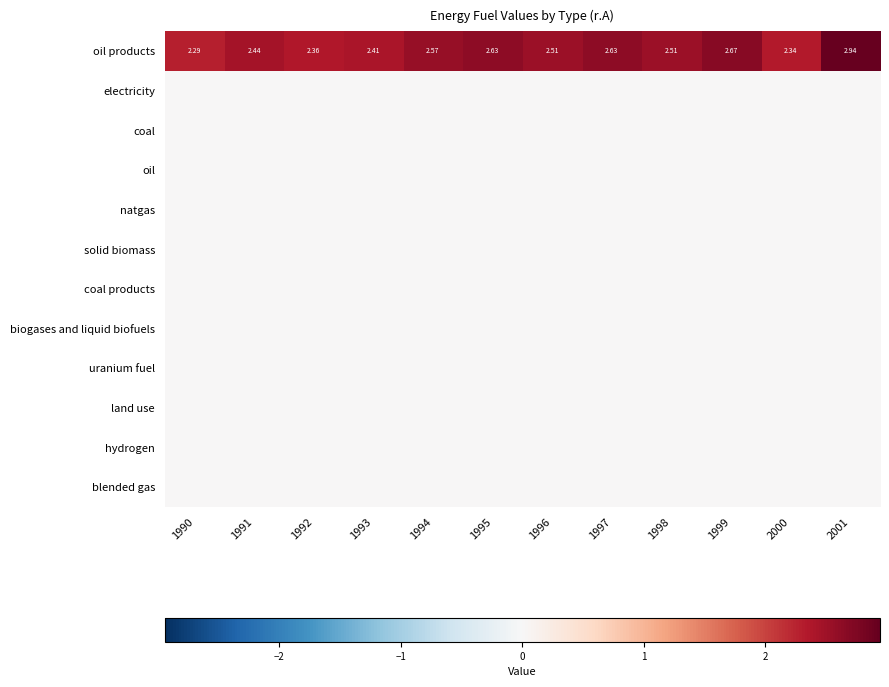

At 1993, list the series in order from largest to smallest.

oil products, electricity, coal, oil, natgas, solid biomass, coal products, biogases and liquid biofuels, uranium fuel, land use, hydrogen, blended gas